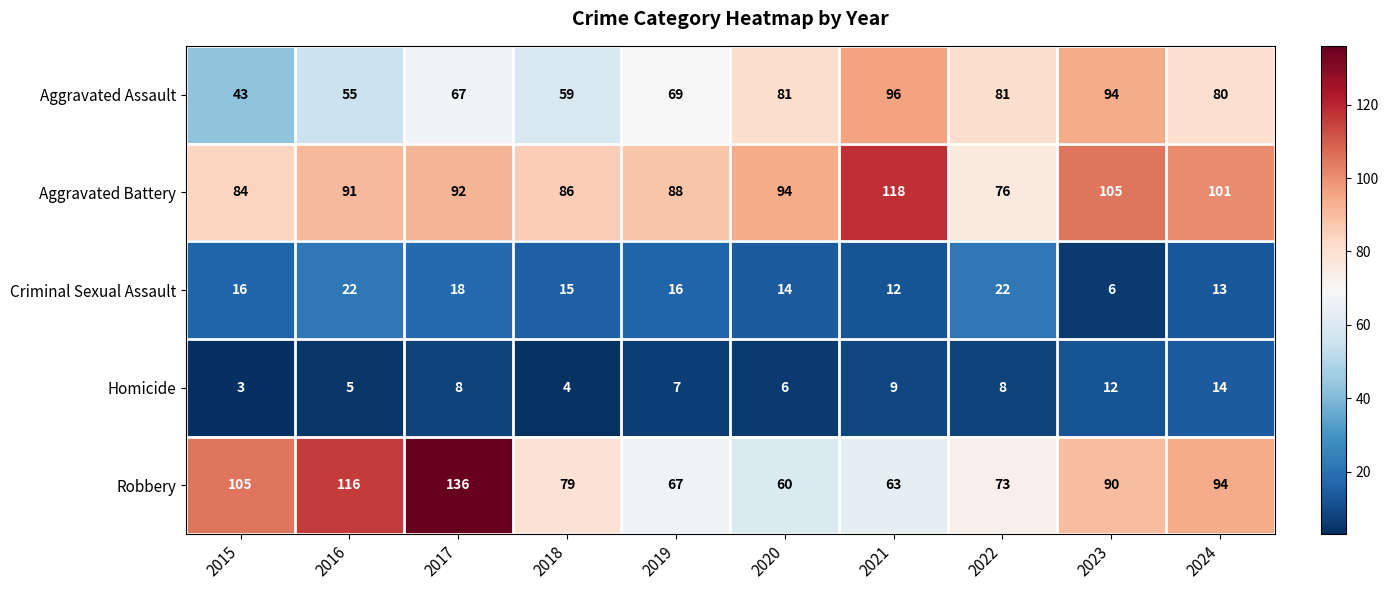

What is the greatest value displayed?

136